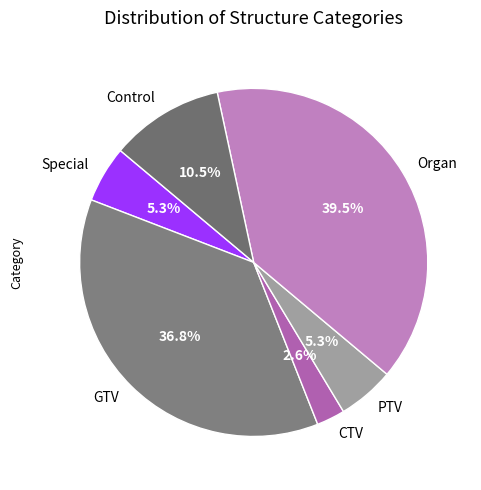

How much of the chart is everything except PTV?

94.7%